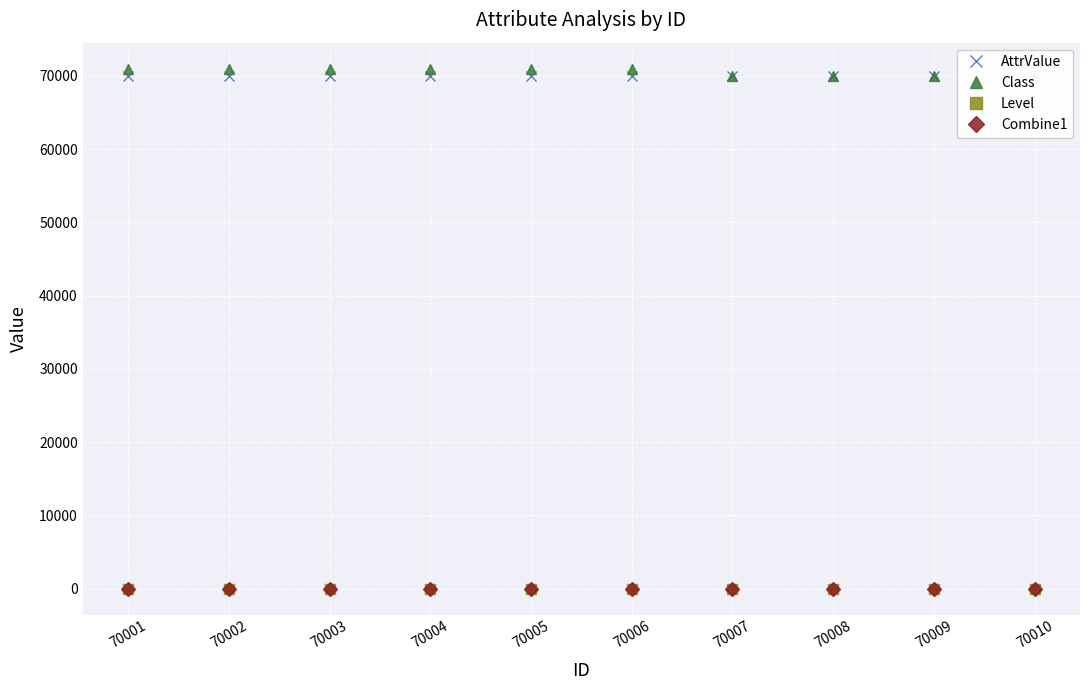

Which category has the highest value in the Class series?

70004